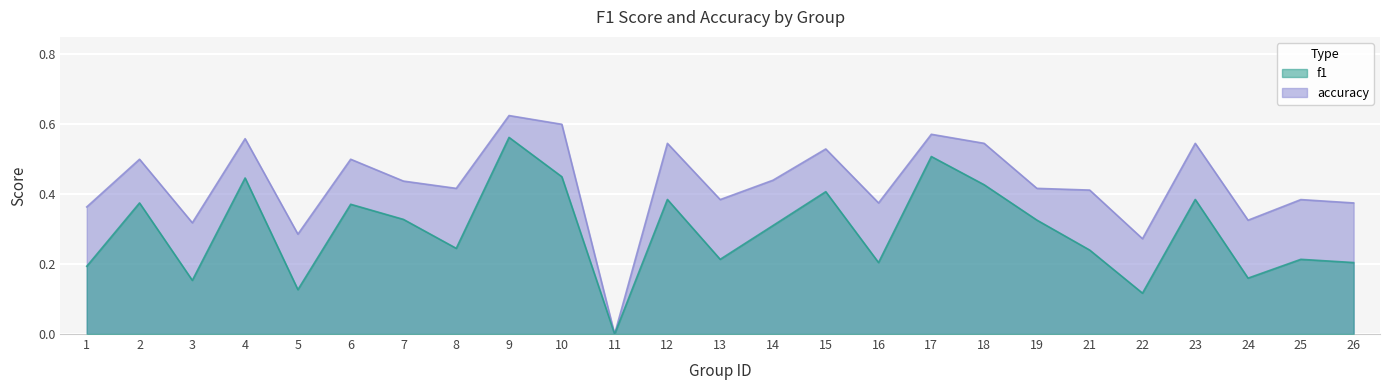

Reading left to right, transcribe all the data shown in this chart.

f1: 1=0.2	2=0.4	3=0.2	4=0.4	5=0.1	6=0.4	7=0.3	8=0.2	9=0.6	10=0.5	11=0.0	12=0.4	13=0.2	14=0.3	15=0.4	16=0.2	17=0.5	18=0.4	19=0.3	21=0.2	22=0.1	23=0.4	24=0.2	25=0.2	26=0.2
accuracy: 1=0.4	2=0.5	3=0.3	4=0.6	5=0.3	6=0.5	7=0.4	8=0.4	9=0.6	10=0.6	11=0.0	12=0.5	13=0.4	14=0.4	15=0.5	16=0.4	17=0.6	18=0.5	19=0.4	21=0.4	22=0.3	23=0.5	24=0.3	25=0.4	26=0.4